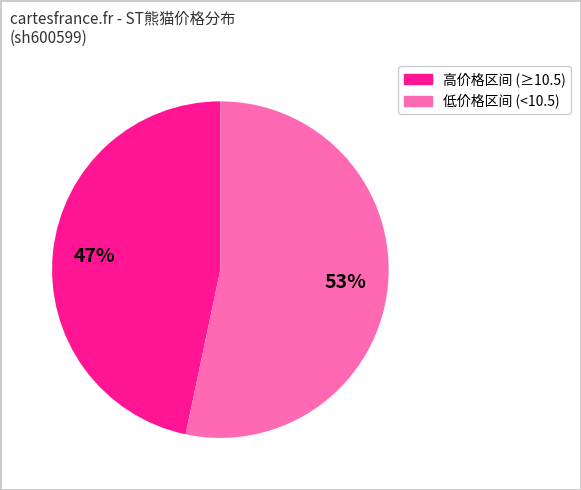

Does any single category account for the majority?

Yes